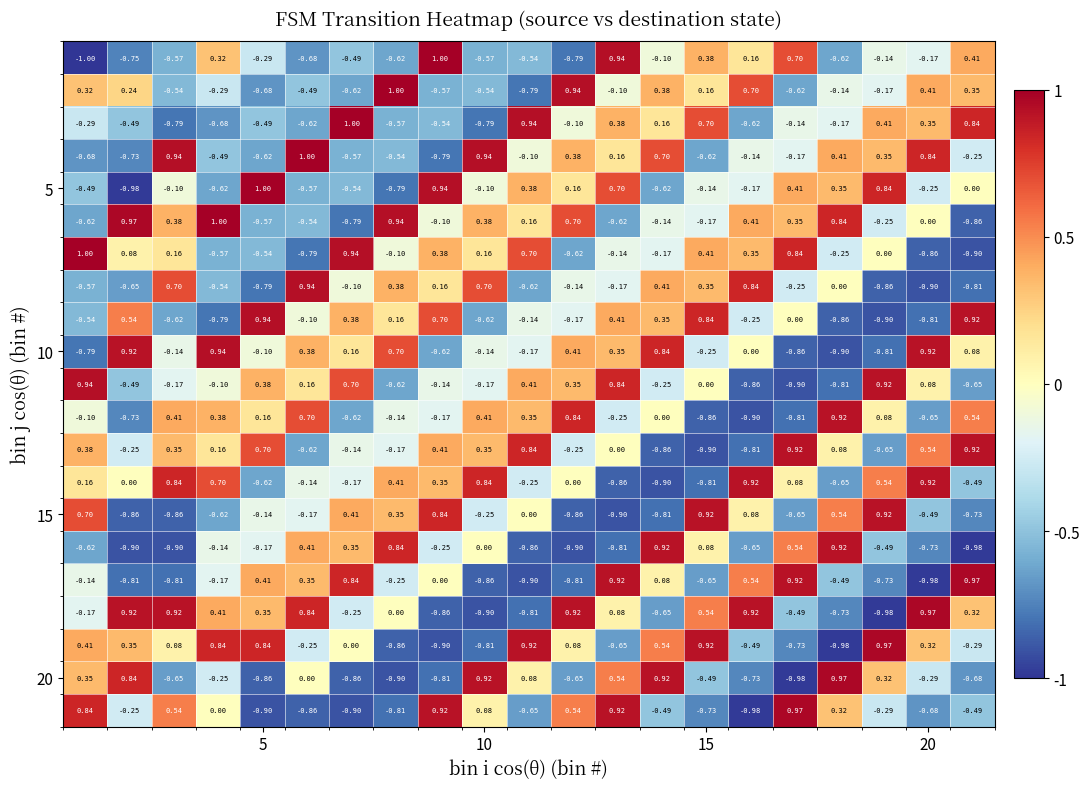

At how many categories does at least one series exceed 0?

21